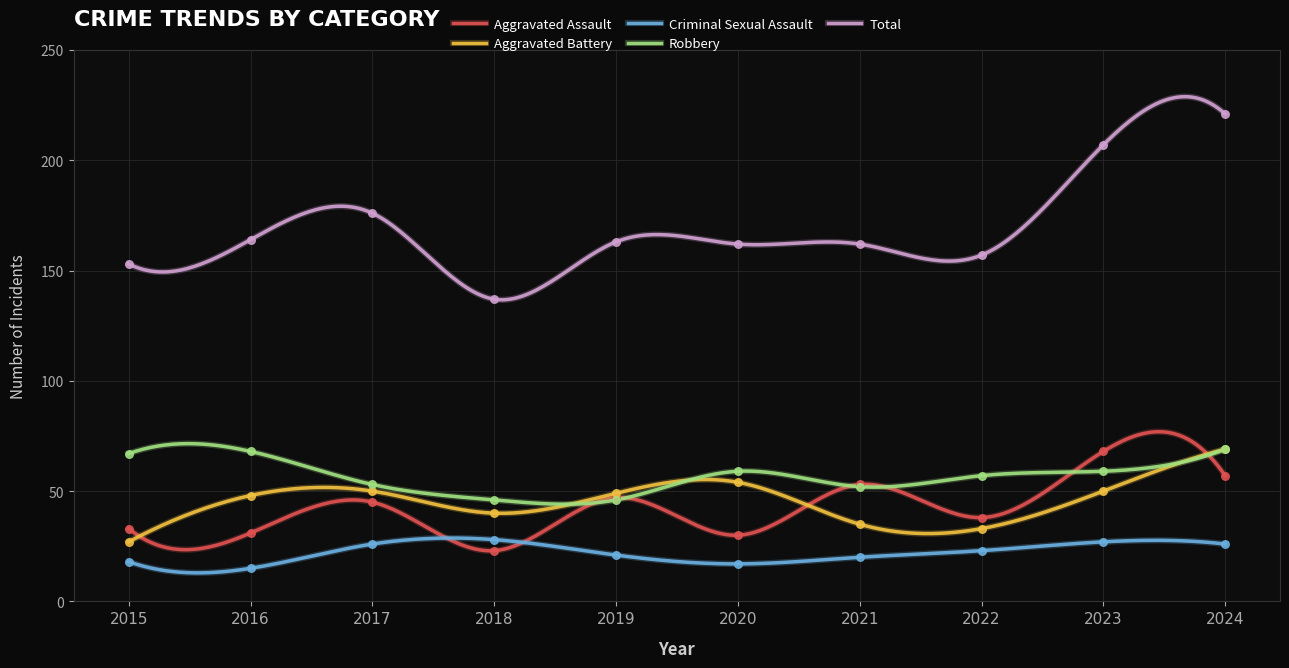

What are all the series names shown in the legend?

Aggravated Assault, Aggravated Battery, Criminal Sexual Assault, Robbery, Total